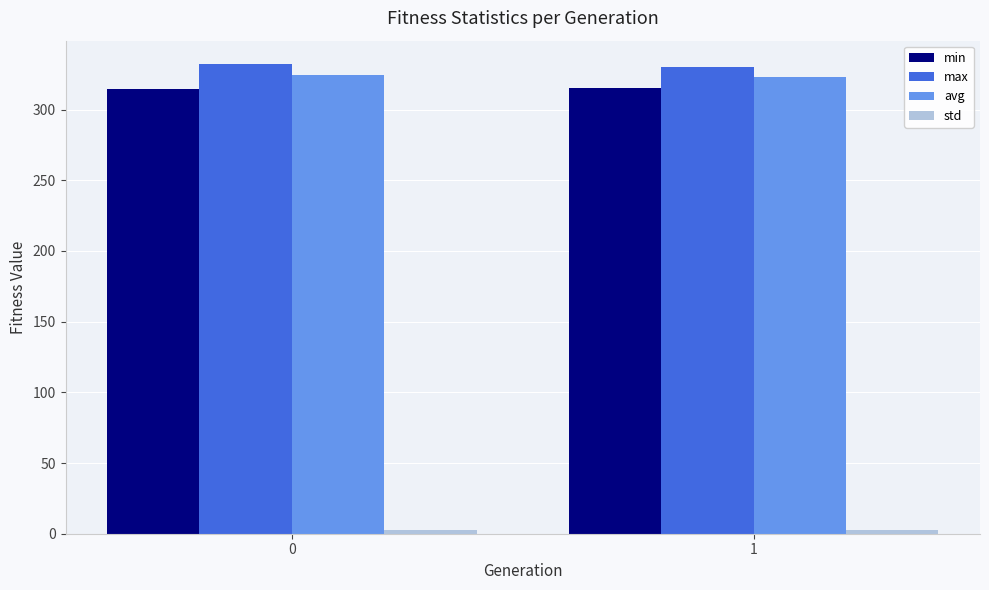

Is it true that max equals 332.2 at 0?

True